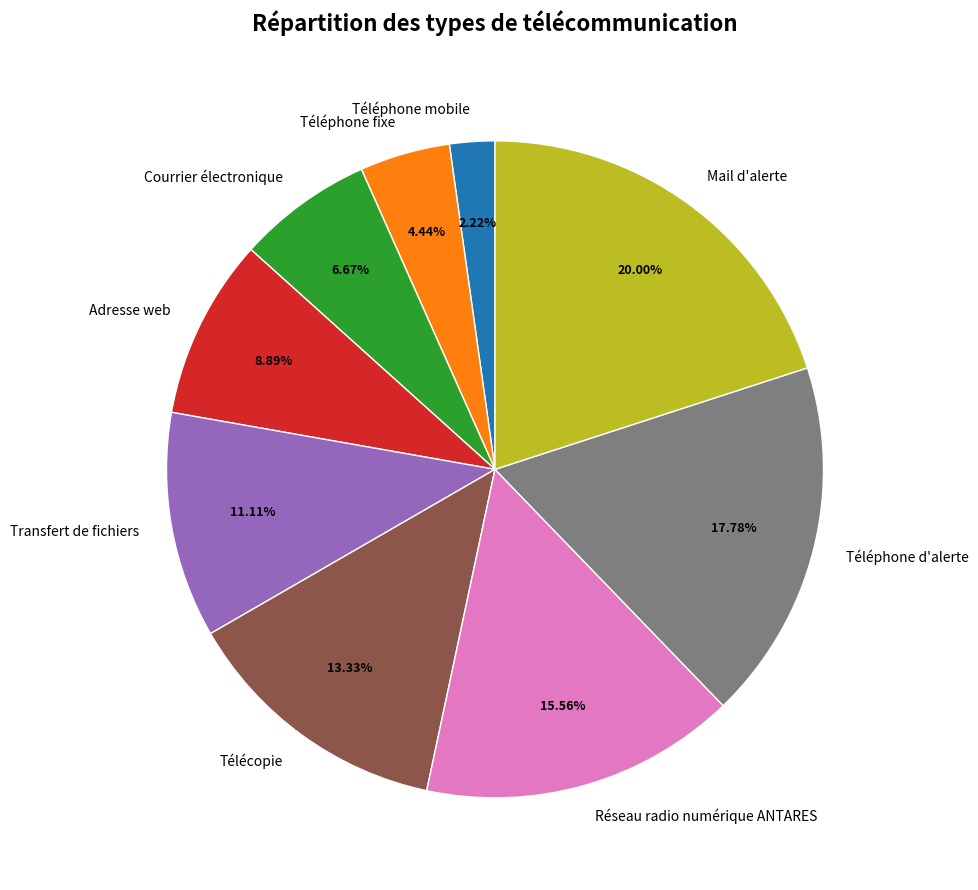

To the nearest percent, what is the combined percentage of Réseau radio numérique ANTARES and Téléphone fixe?

20%